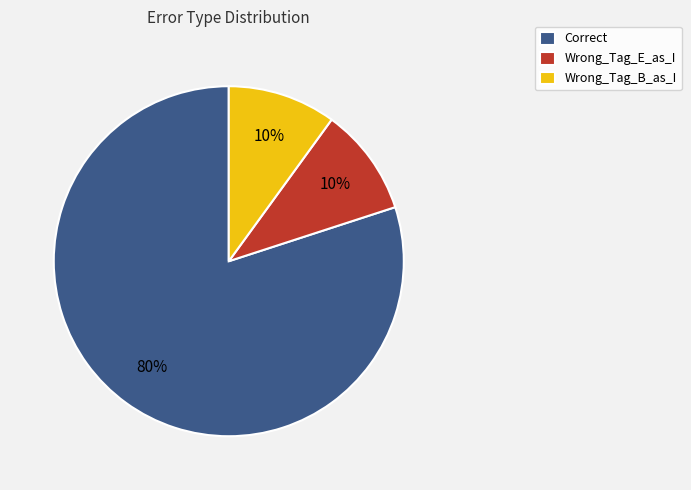

To the nearest percent, what is the combined percentage of Wrong_Tag_B_as_I and Wrong_Tag_E_as_I?

20%